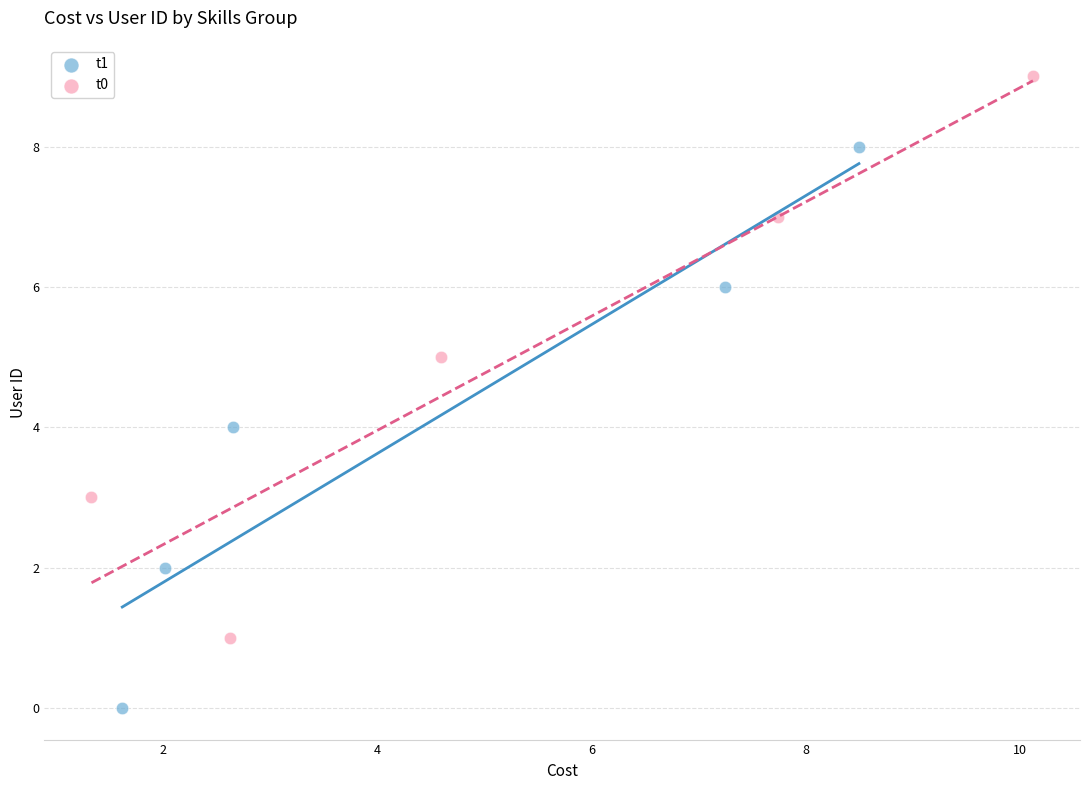

Which series reaches the minimum Y coordinate?

t1